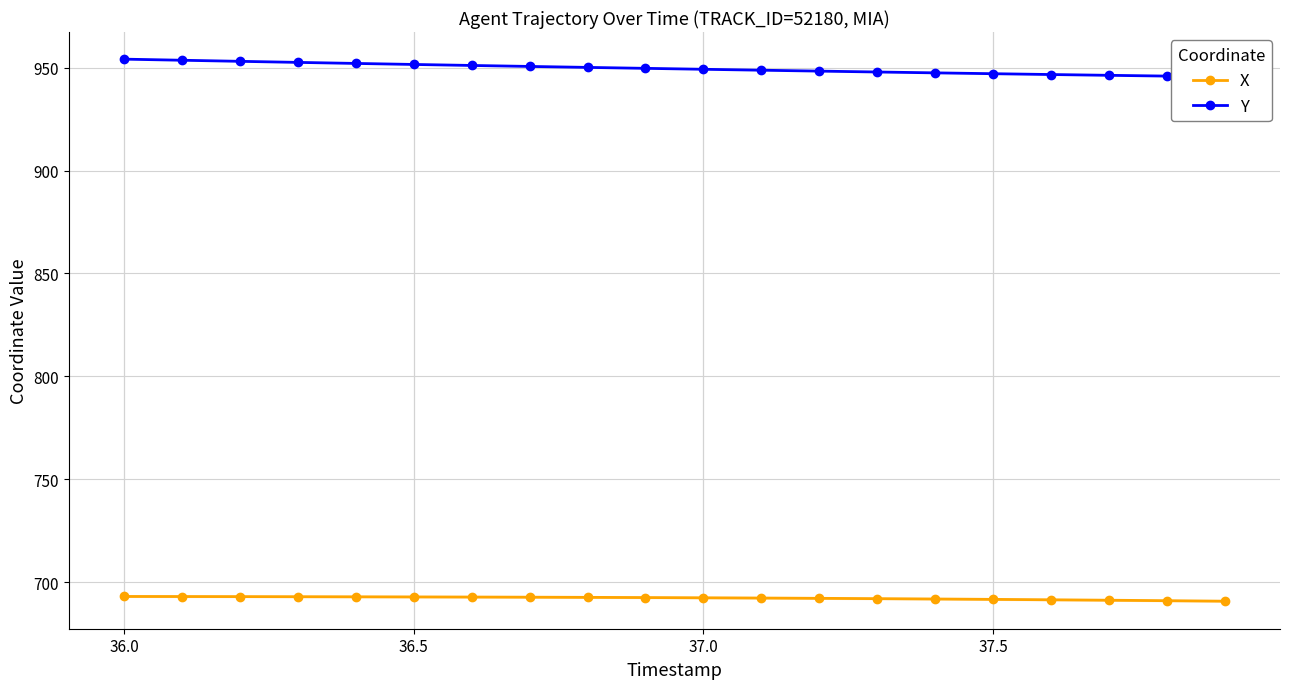

List the series in order of their overall mean, lowest first.

X, Y